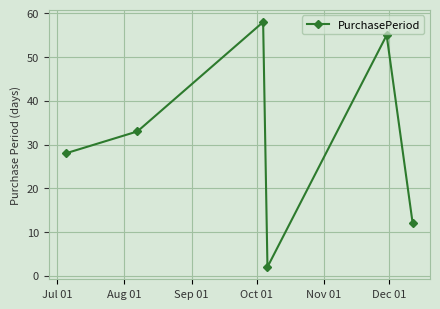

What is the difference between the second highest and minimum values?

53